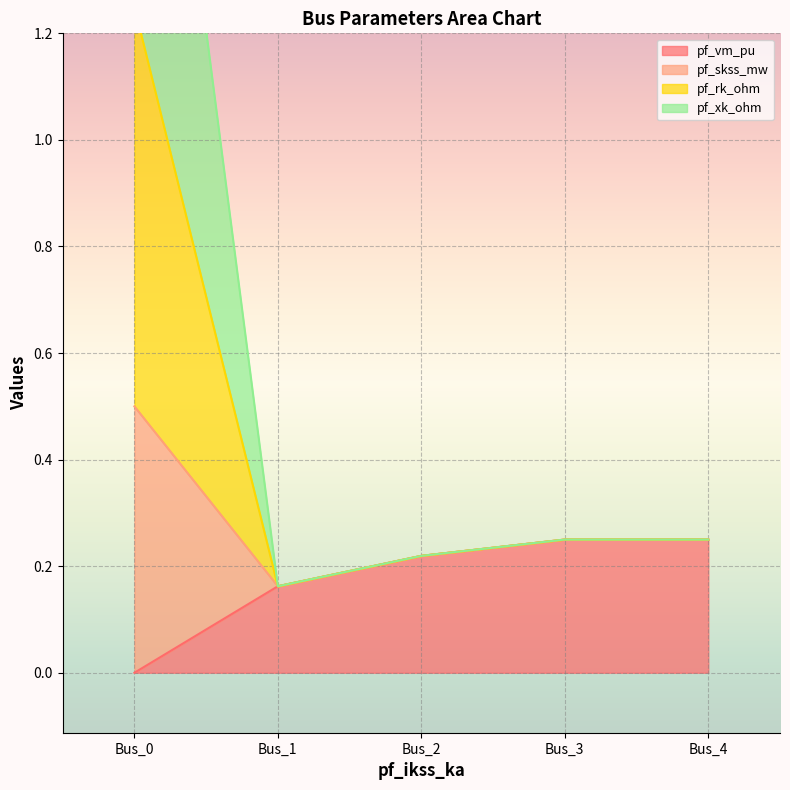

Is it true that pf_vm_pu equals 0.2 at Bus_1?

True